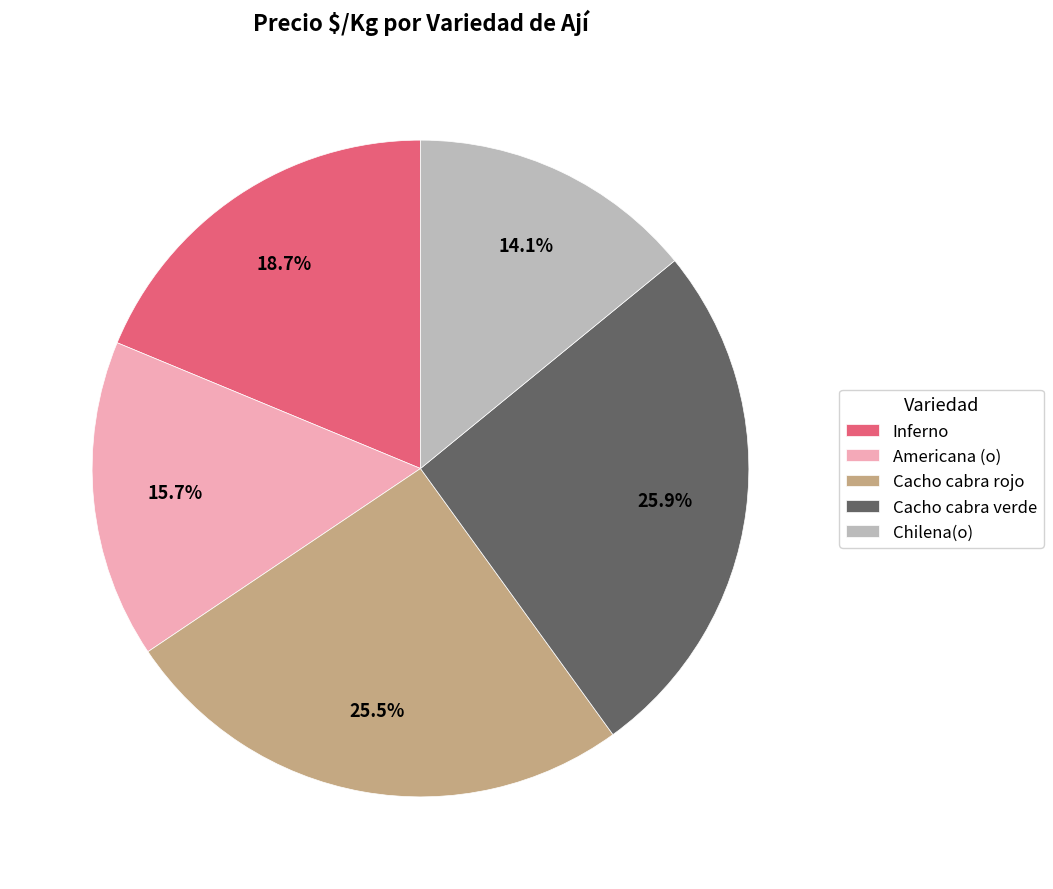

To the nearest percent, what is the difference between the Inferno and Chilena(o) slice percentages?

5%